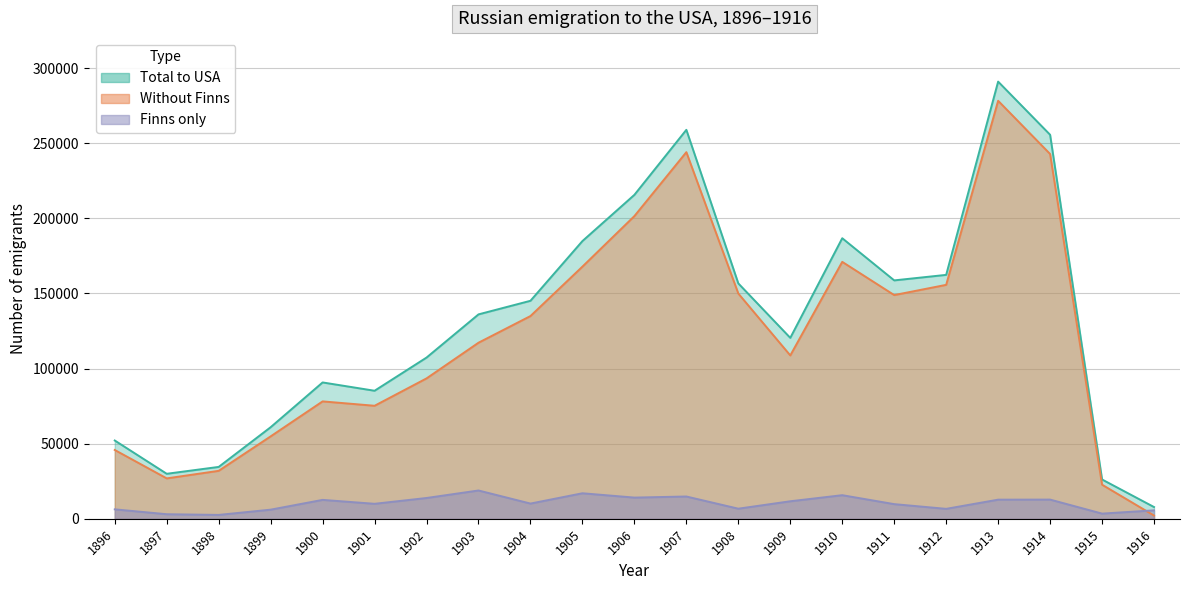

What is the approximate value of finns at 1908, to the nearest 100?

6700